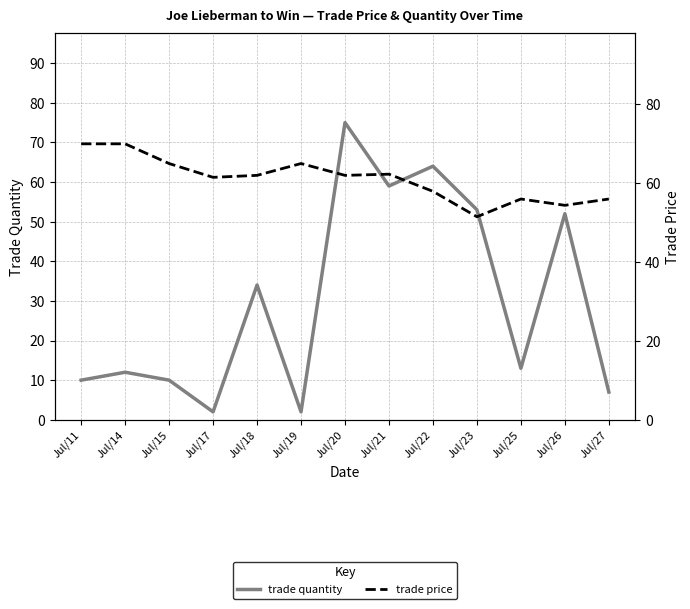

Which category has the lowest value in the trade quantity series?

Jul/17